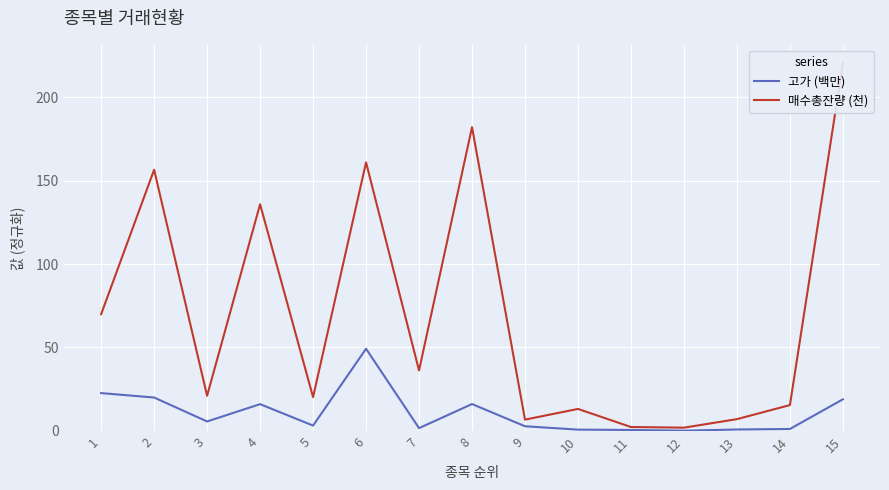

What is the sum of the 고가 (백만) values at 3 and 14?

6.9